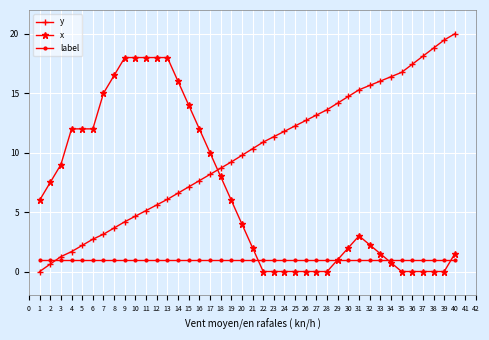

Which series has the largest total across all categories?

y